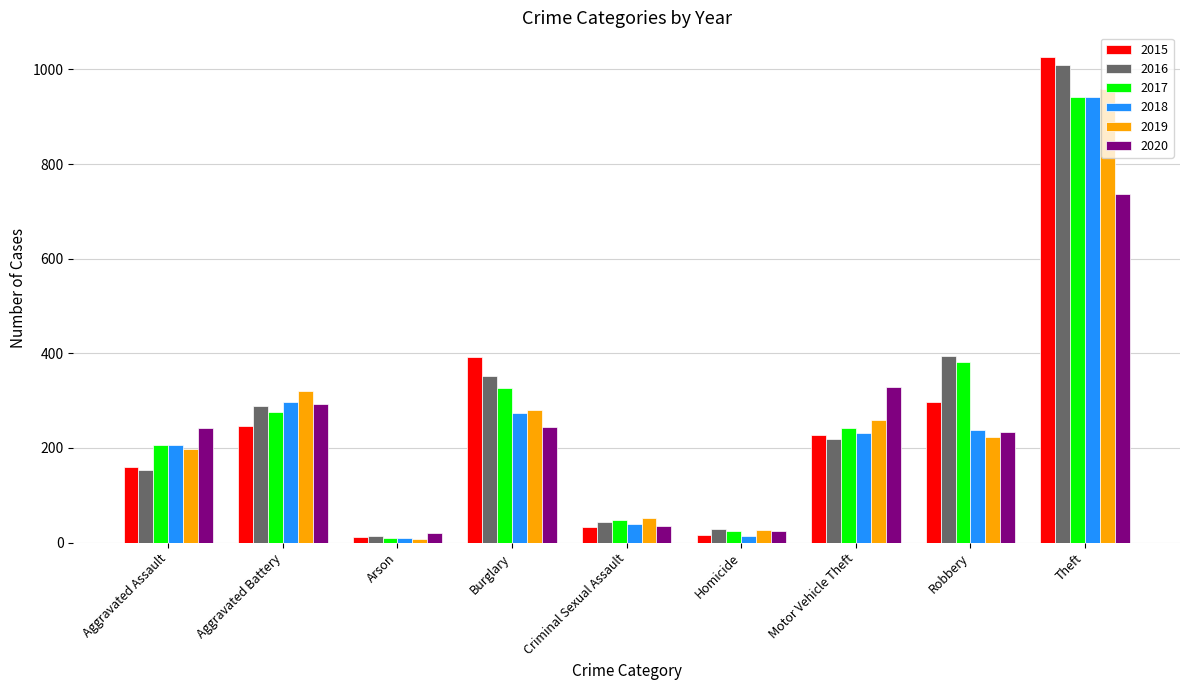

Which category has the highest value across all series?

Theft